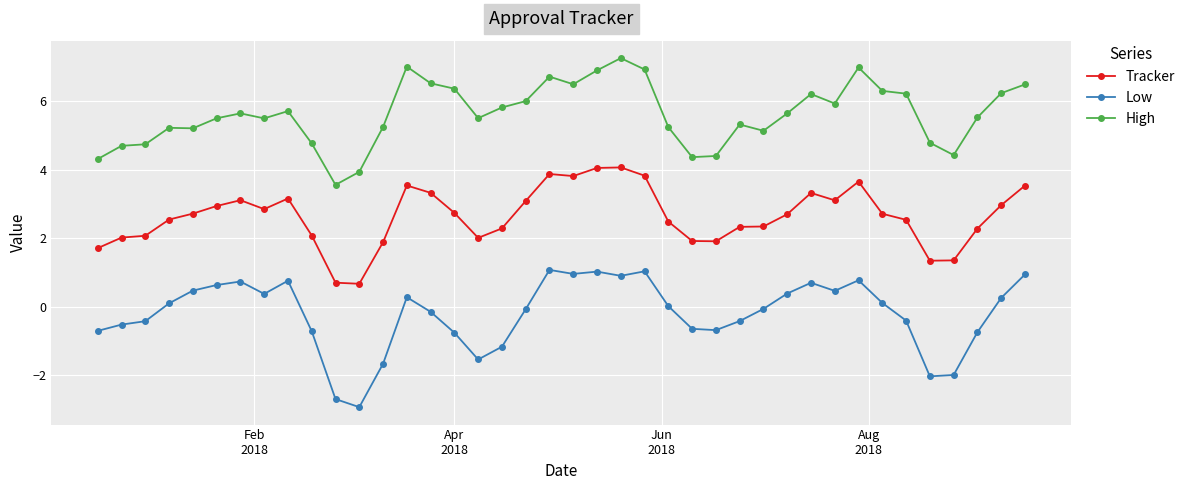

What is the value of the High point at the 7th from the left?

5.6